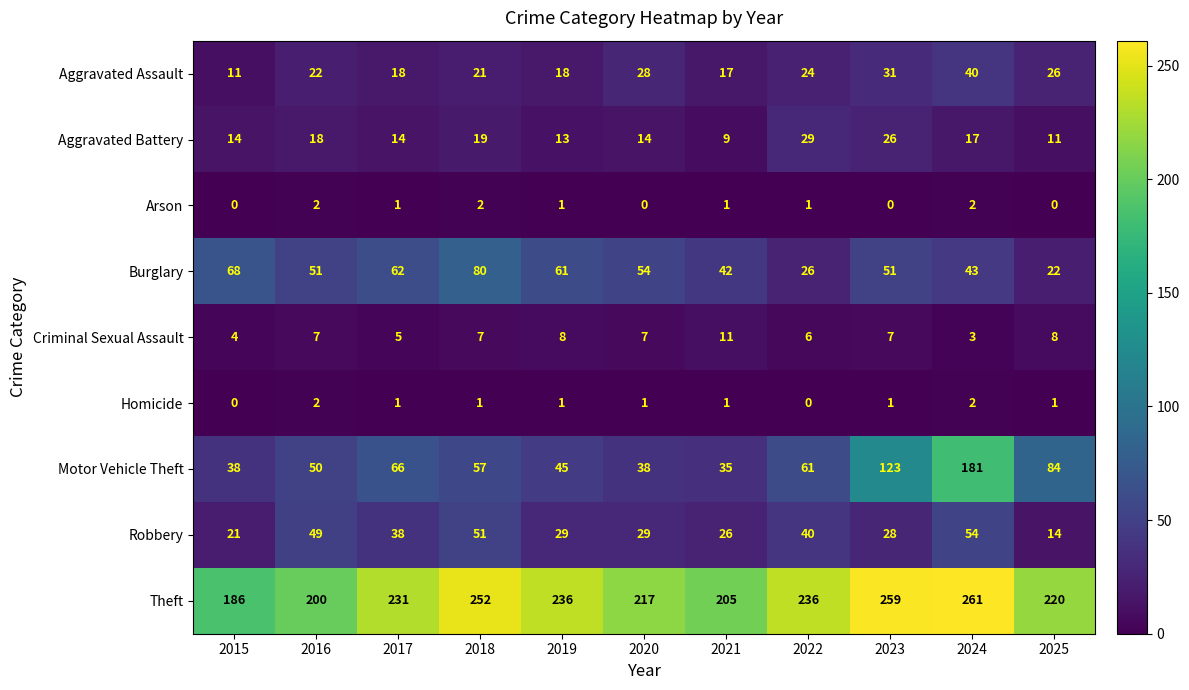

What is the sum of all Robbery values?

379